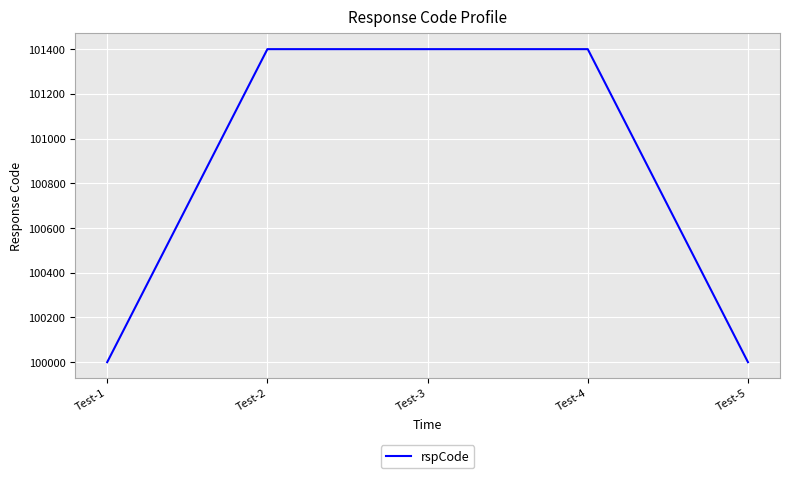

Count the values in the range 100000 to 101400.

5